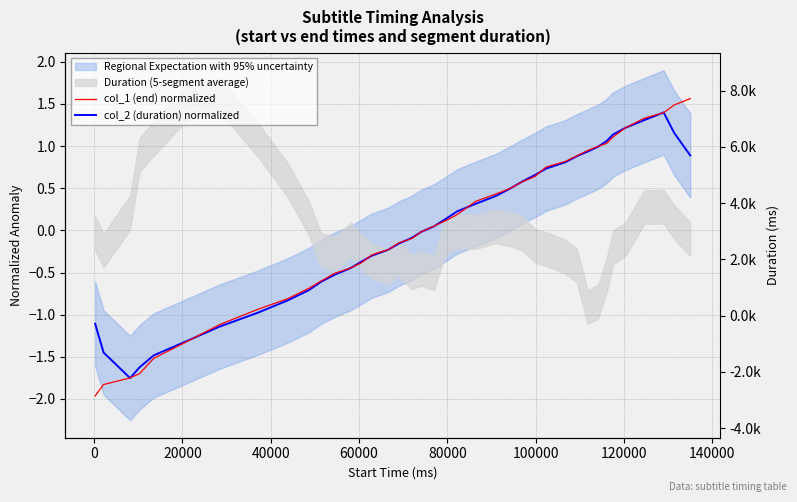

After their last crossing, which series has the higher values: col_1 (end) normalized or col_2 (duration) normalized?

col_1 (end) normalized